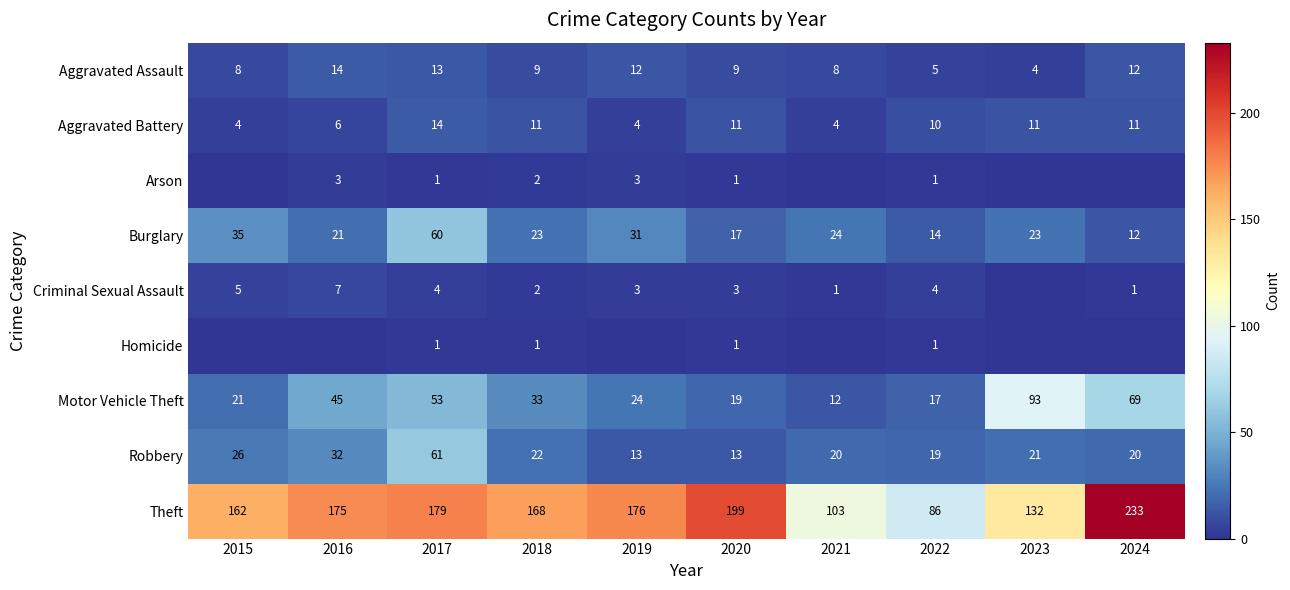

The value of Motor Vehicle Theft at 2021 is 4. True or false?

False